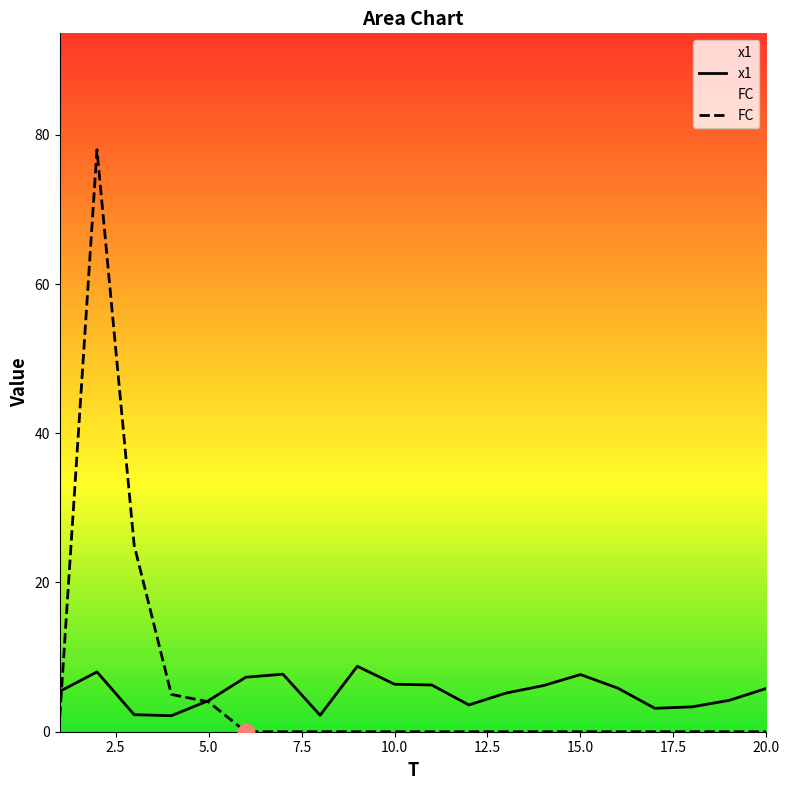

How many interior local valleys does the x1 series have?

4